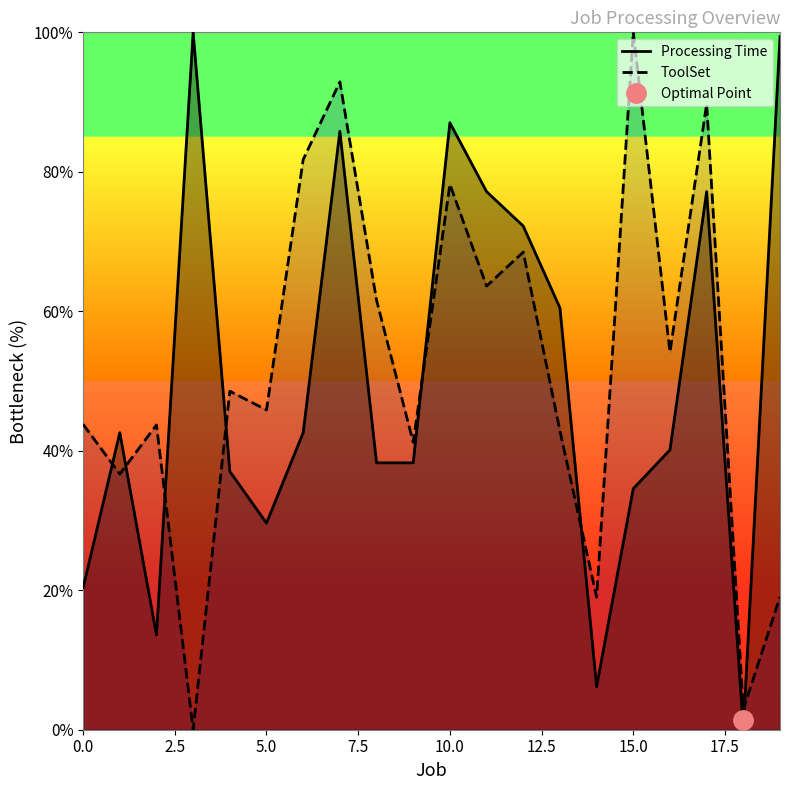

True or false: Processing Time and ToolSet cross at least once.

True